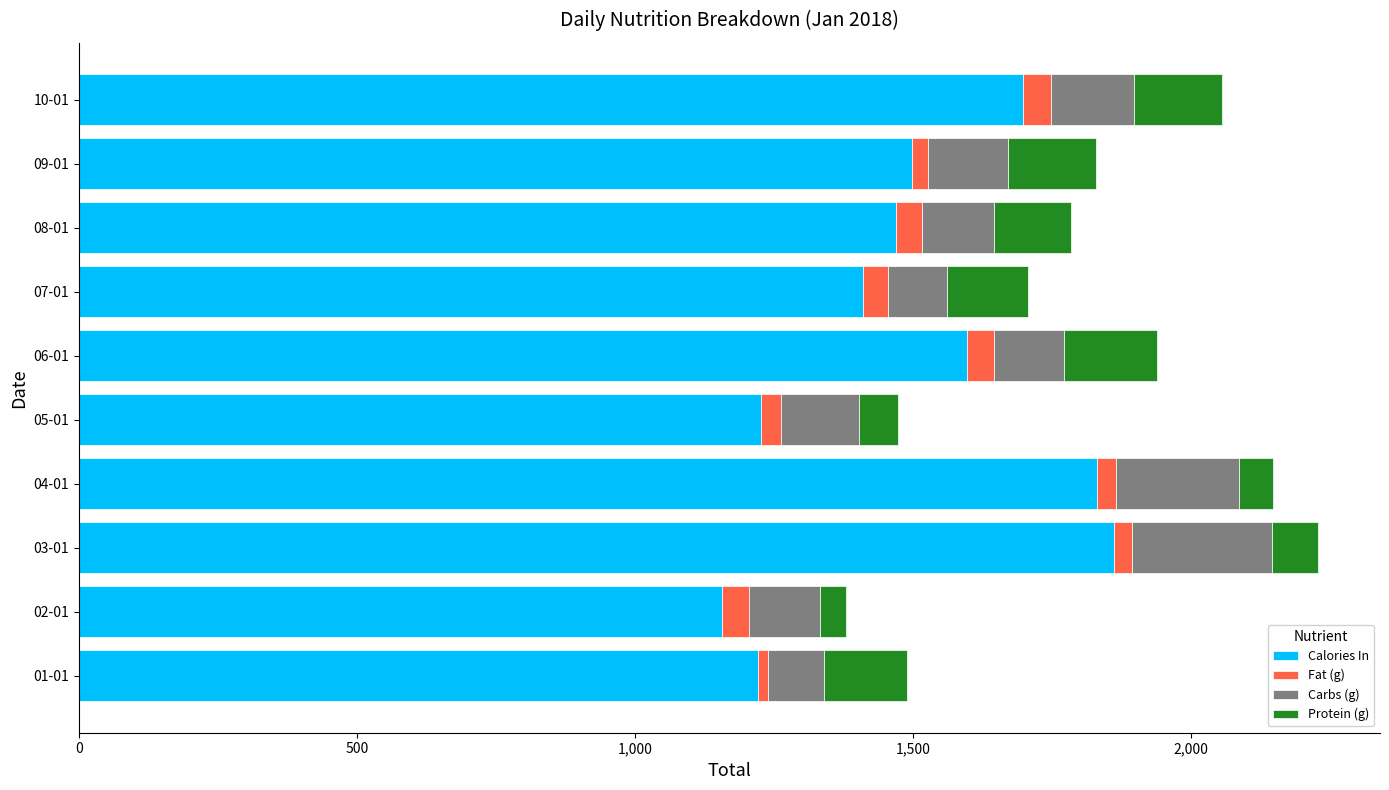

What is the difference between the maximum and second lowest values in the Calories In series?

640